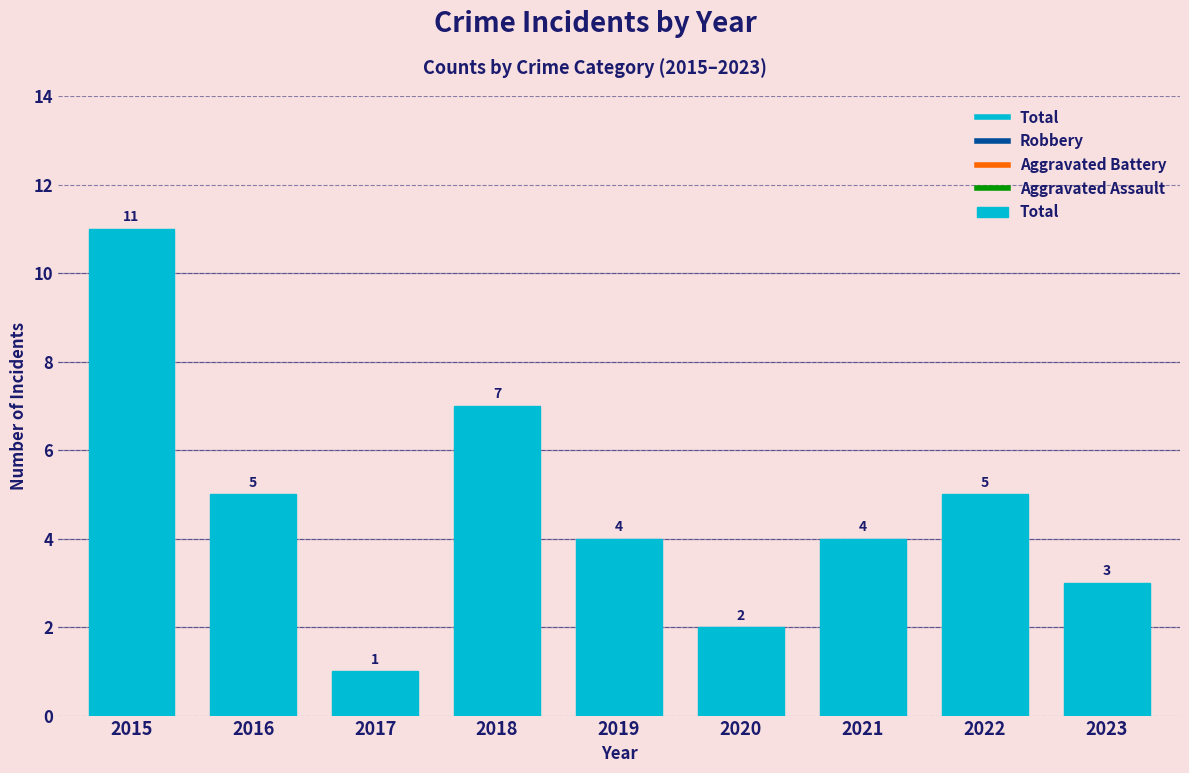

At which category does the chart reach its peak across all series?

2015